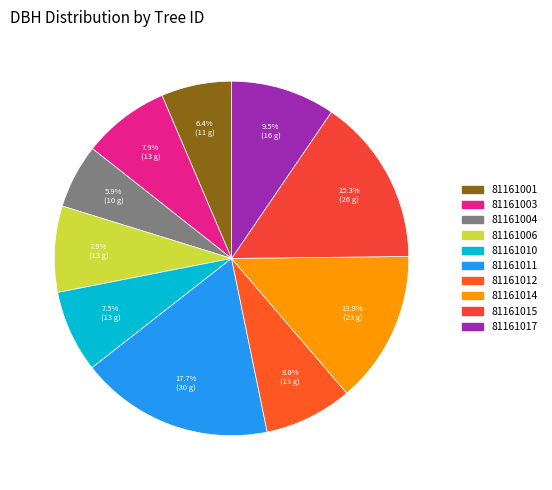

Is it true that 81161011 is 5% of the pie?

False